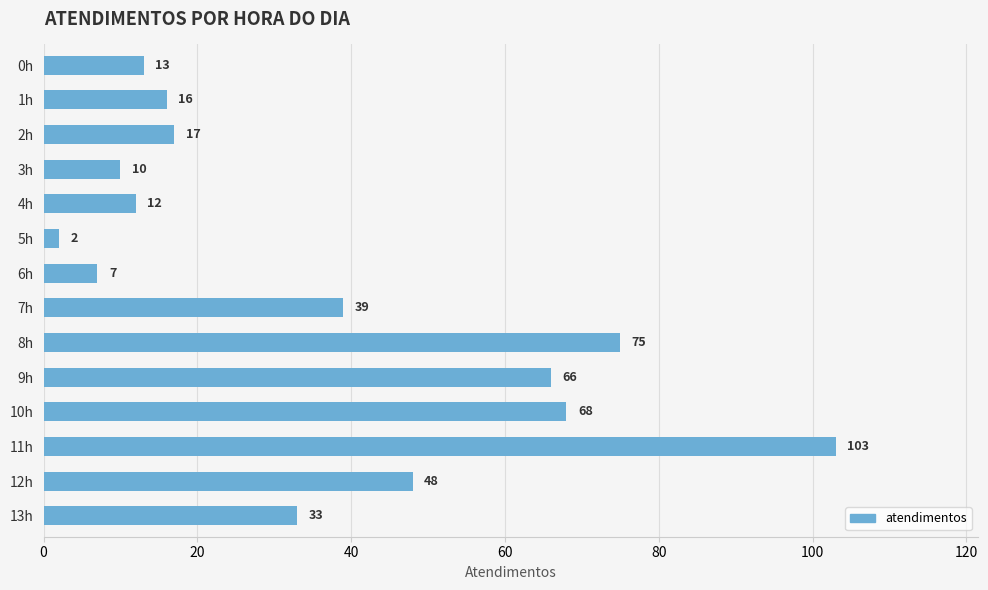

What is the difference between the values at 4h and 10h?

56